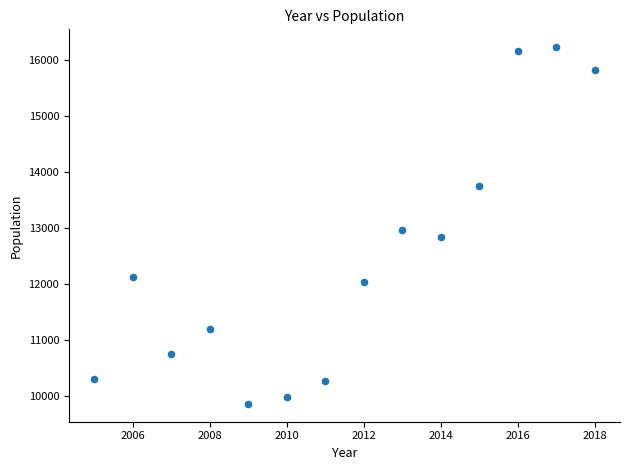

What Y value in the scatter plot is closest to 13047?

12966